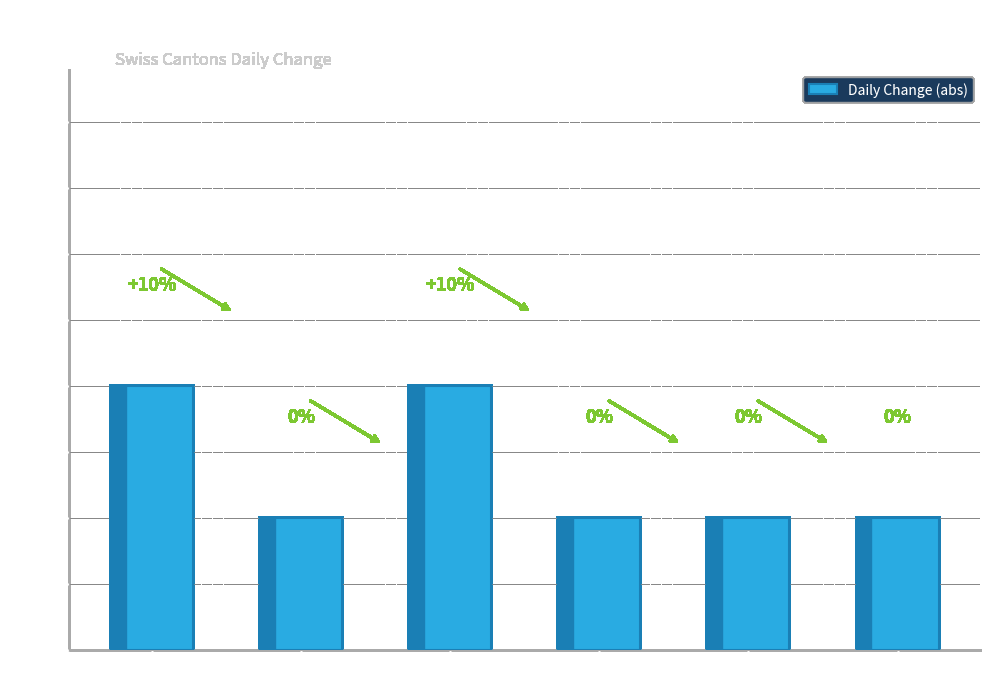

The chart shows a value of 0.3 at BE. True or false?

False